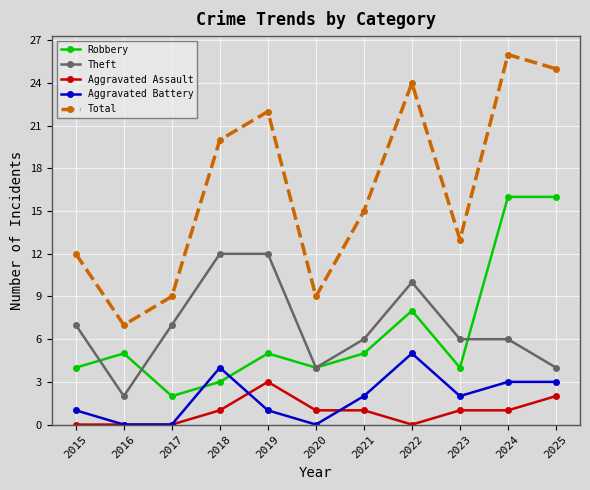

True or false: Theft has more than 0 interior local peaks.

True